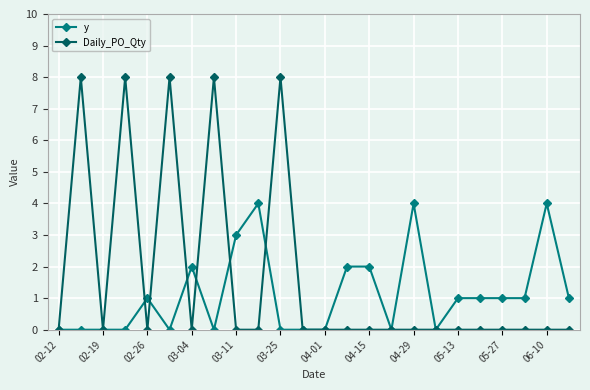

What is the difference between the maximum and minimum values in the Daily_PO_Qty series?

8